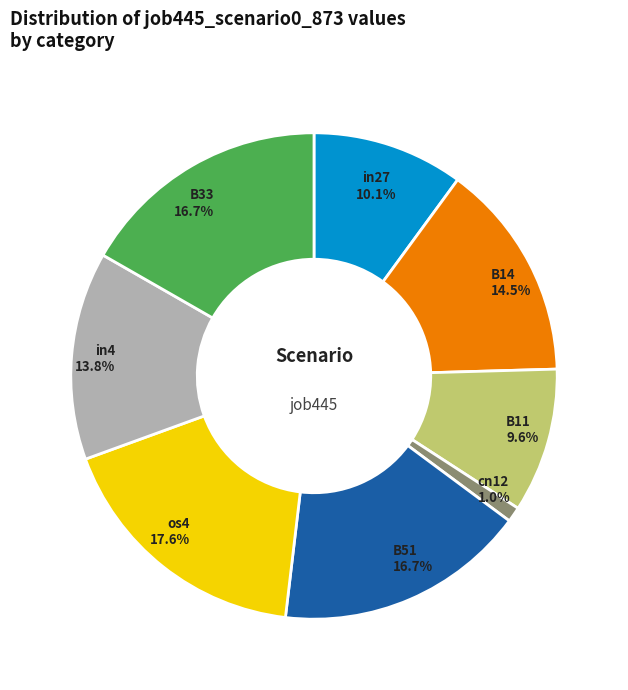

Does any single category account for the majority?

No